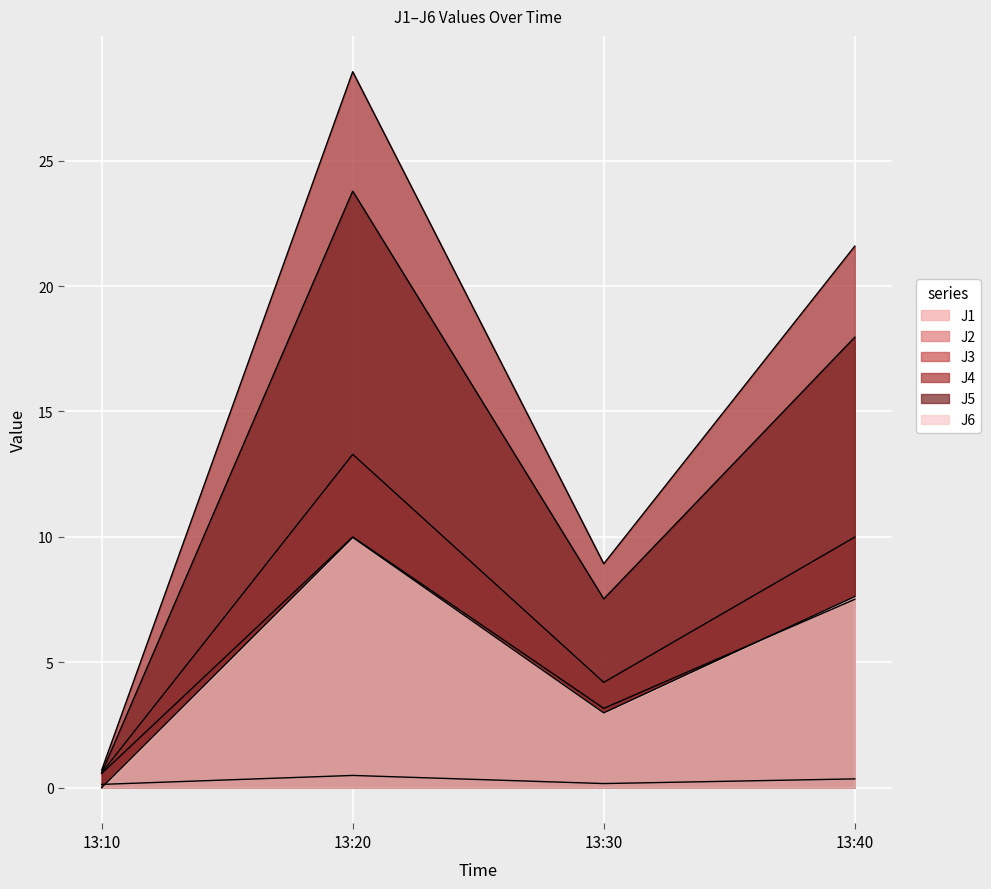

Does the chart display data point markers on the line(s)?

No